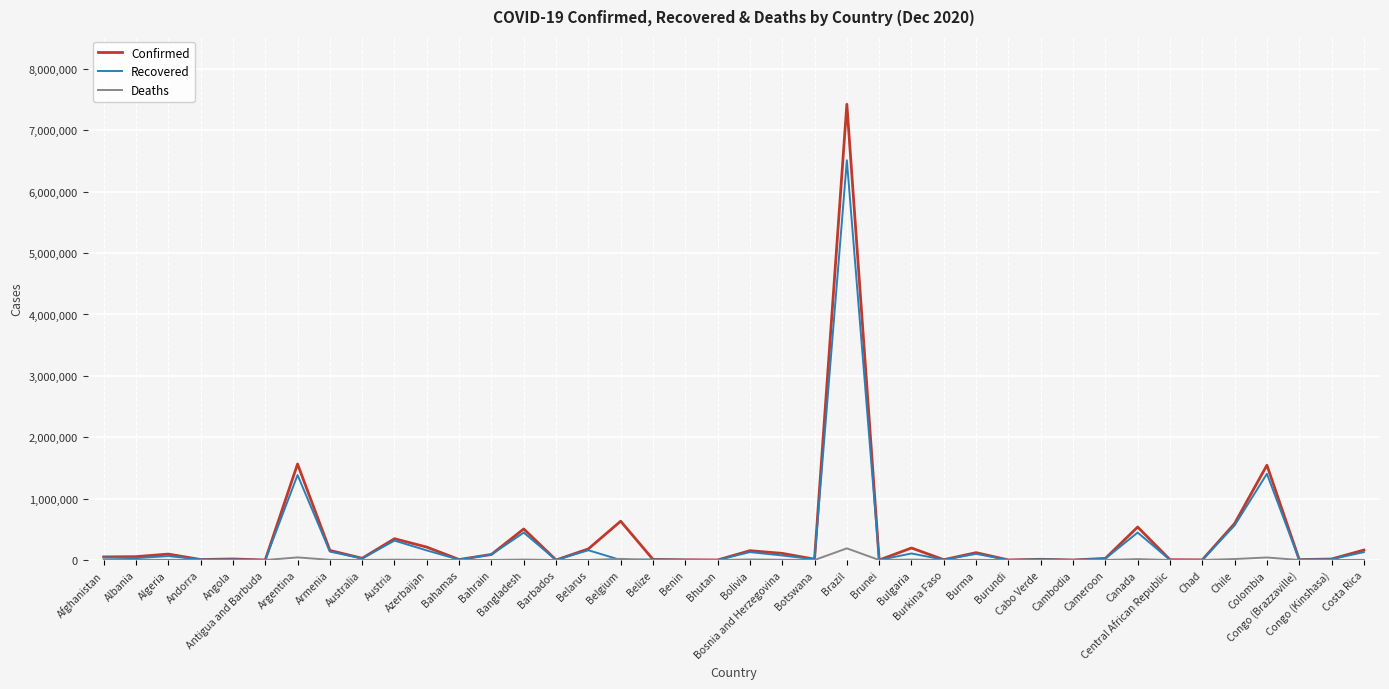

At how many categories does at least one series exceed 2186232?

1